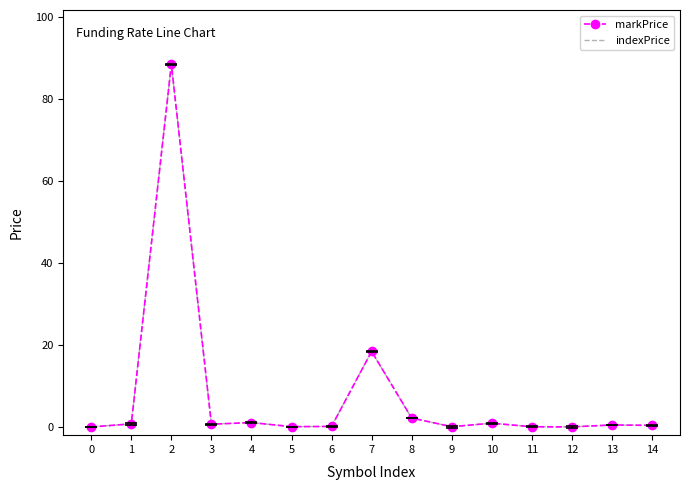

Is it true that indexPrice equals 12.7 at 7?

False